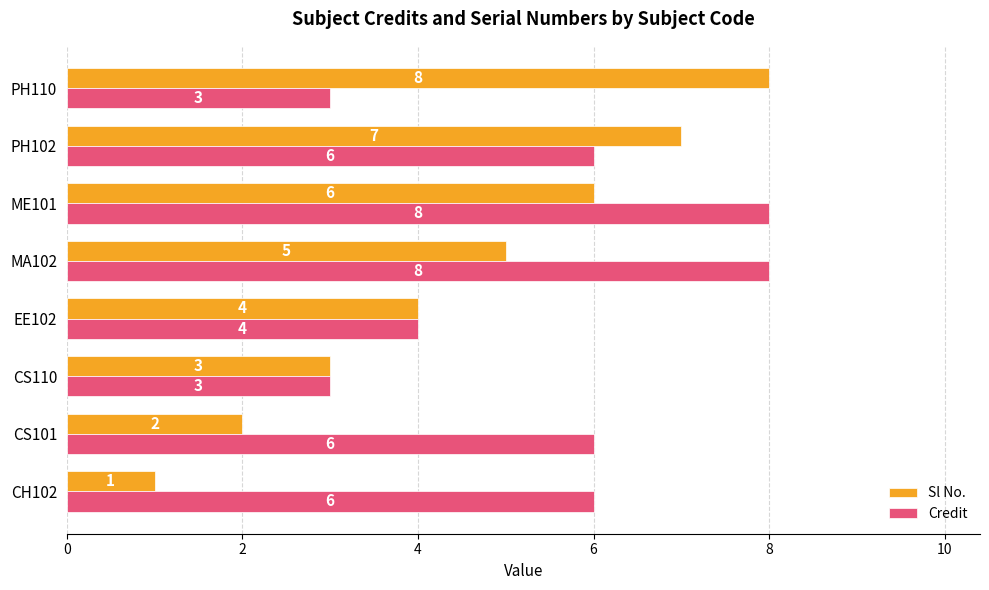

How many data points in Sl No. are less than 5?

4